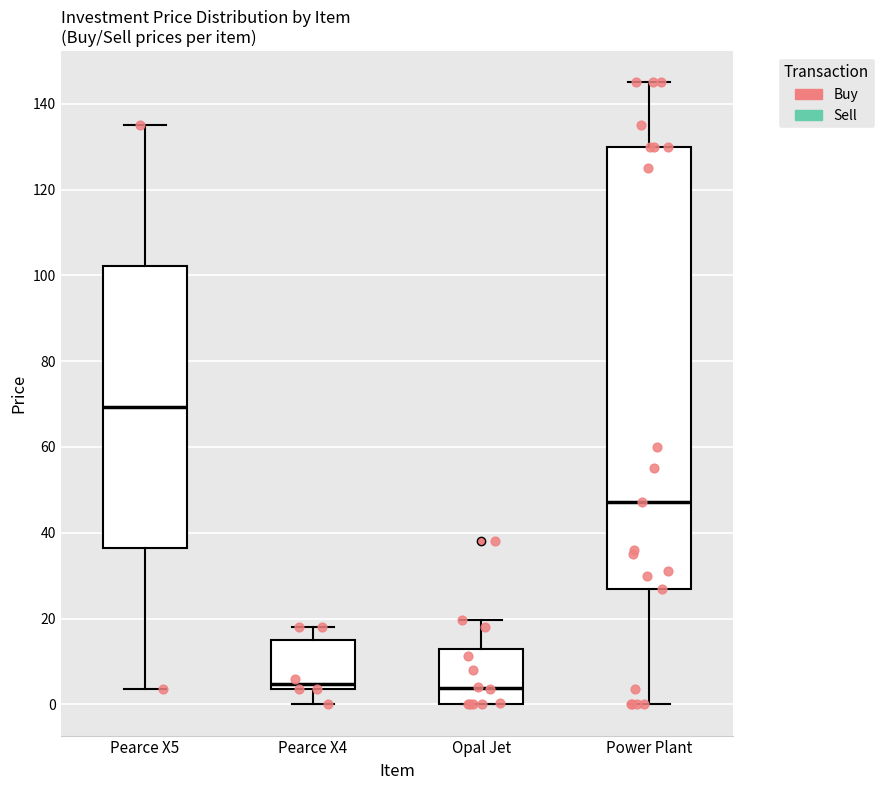

Comparing the boxes themselves (not the whiskers), which one is the tallest?

Power Plant